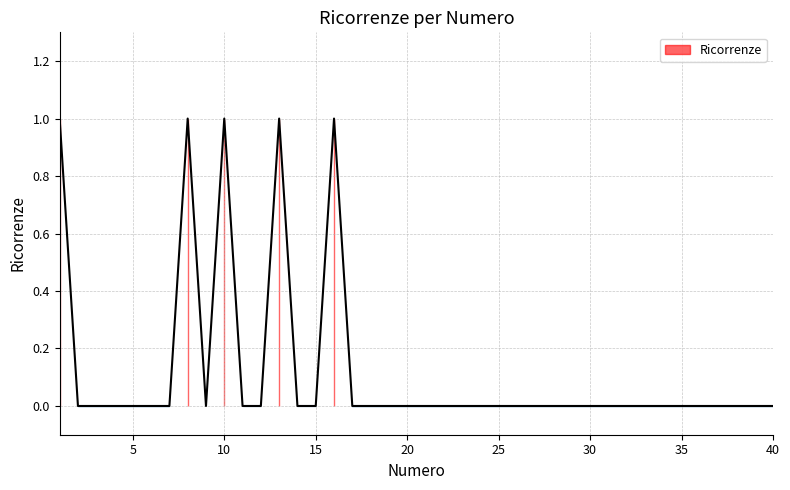

Which has a higher value, 6 or 21?

6